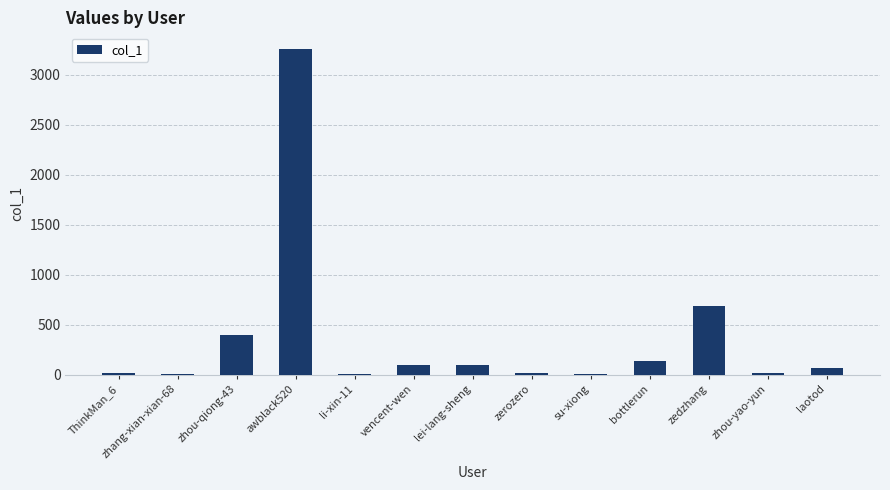

Count the number of data series in this chart.

1